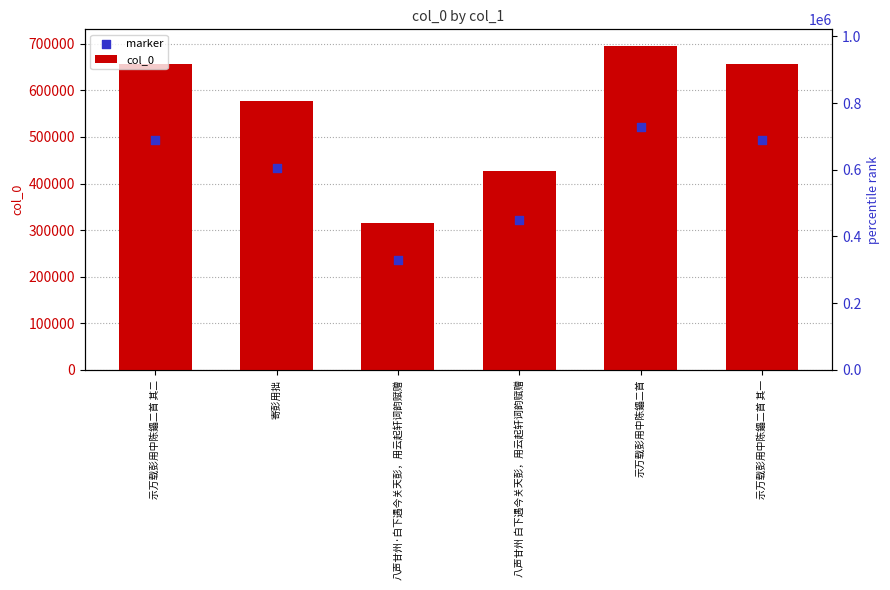

At which category is the sum across all series the highest?

示万载彭用中陈鑘二首